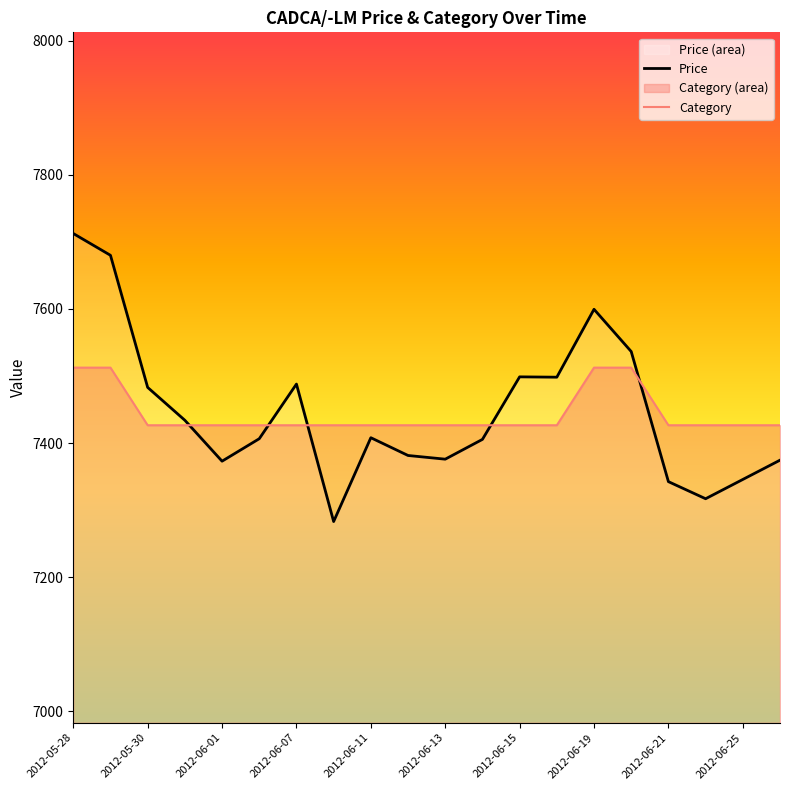

Which series has the largest total across all categories?

Price